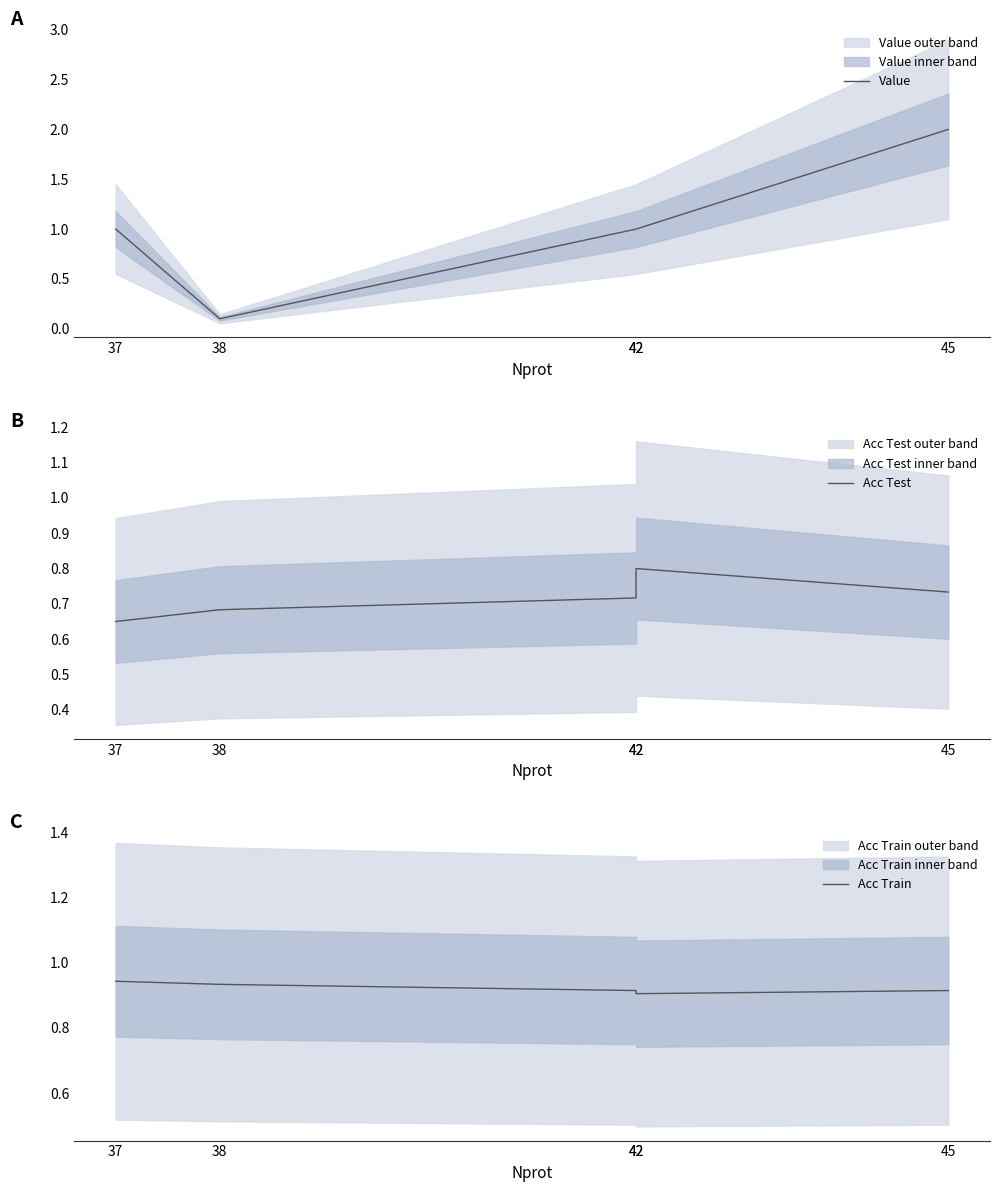

Which series ends up on top after the final intersection of Acc Train and Value?

Value